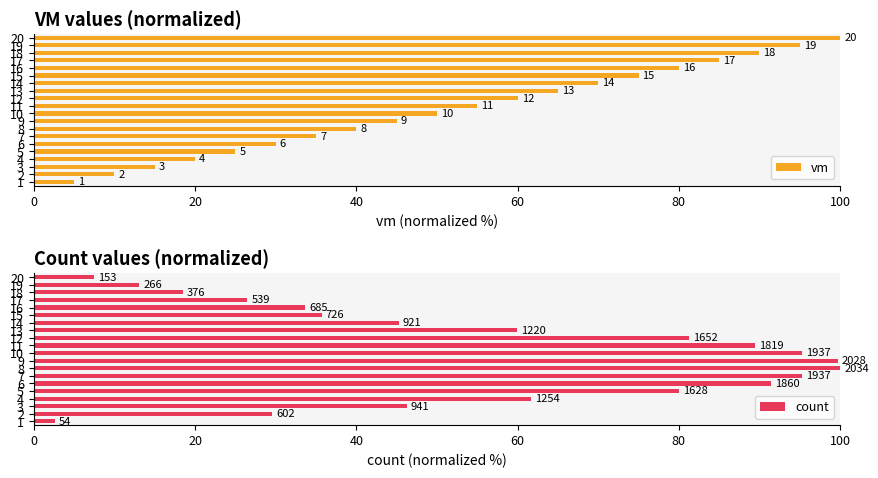

Are the bars horizontal?

Yes